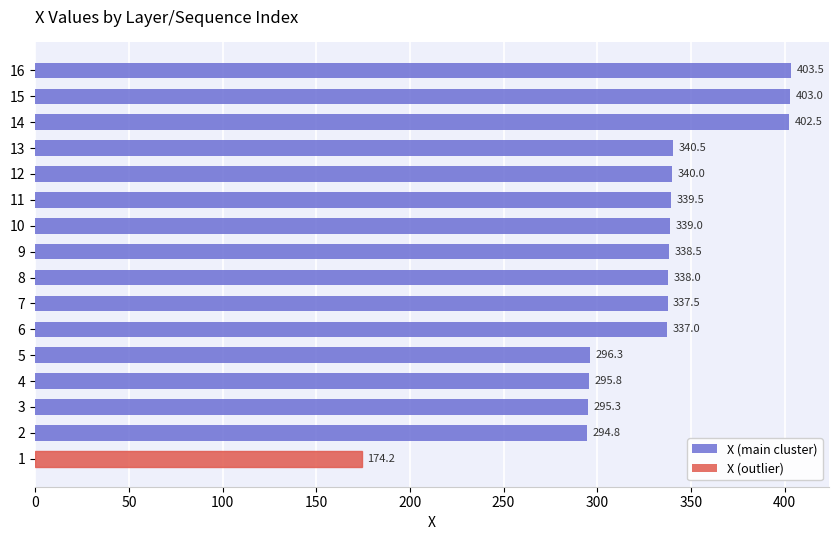

Reading bottom to top, extract all data points from this chart.

1=174.2	2=294.8	3=295.3	4=295.8	5=296.3	6=337.0	7=337.5	8=338.0	9=338.5	10=339.0	11=339.5	12=340.0	13=340.5	14=402.5	15=403.0	16=403.5